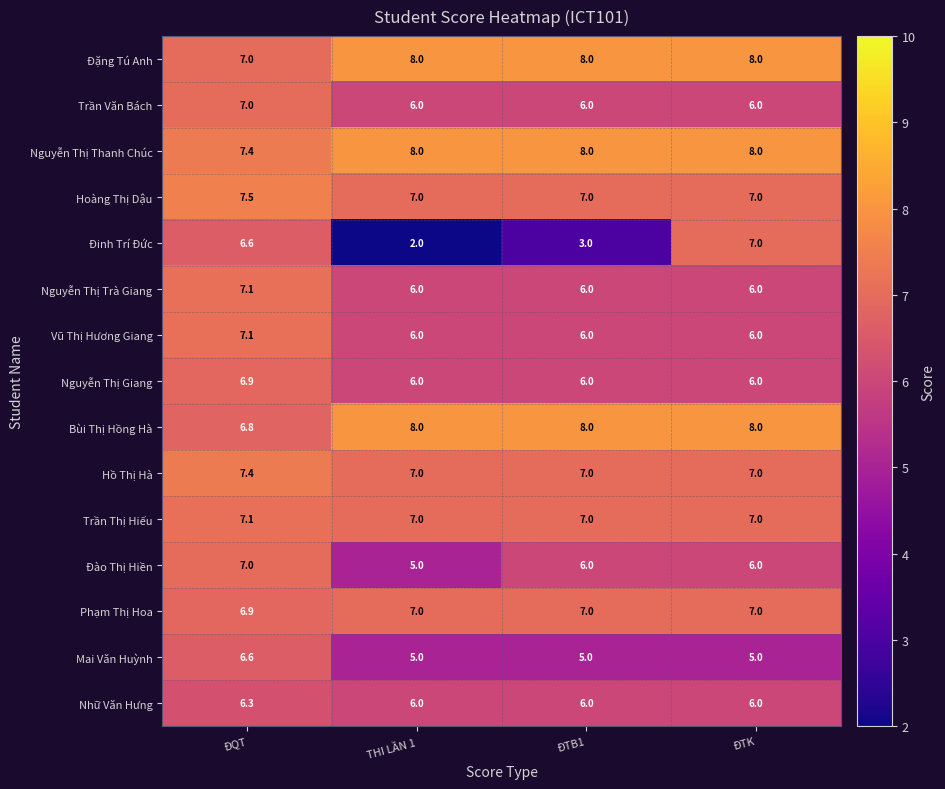

Which series changed the most between THI LẦN 1 and ĐTK?

Đinh Trí Đức